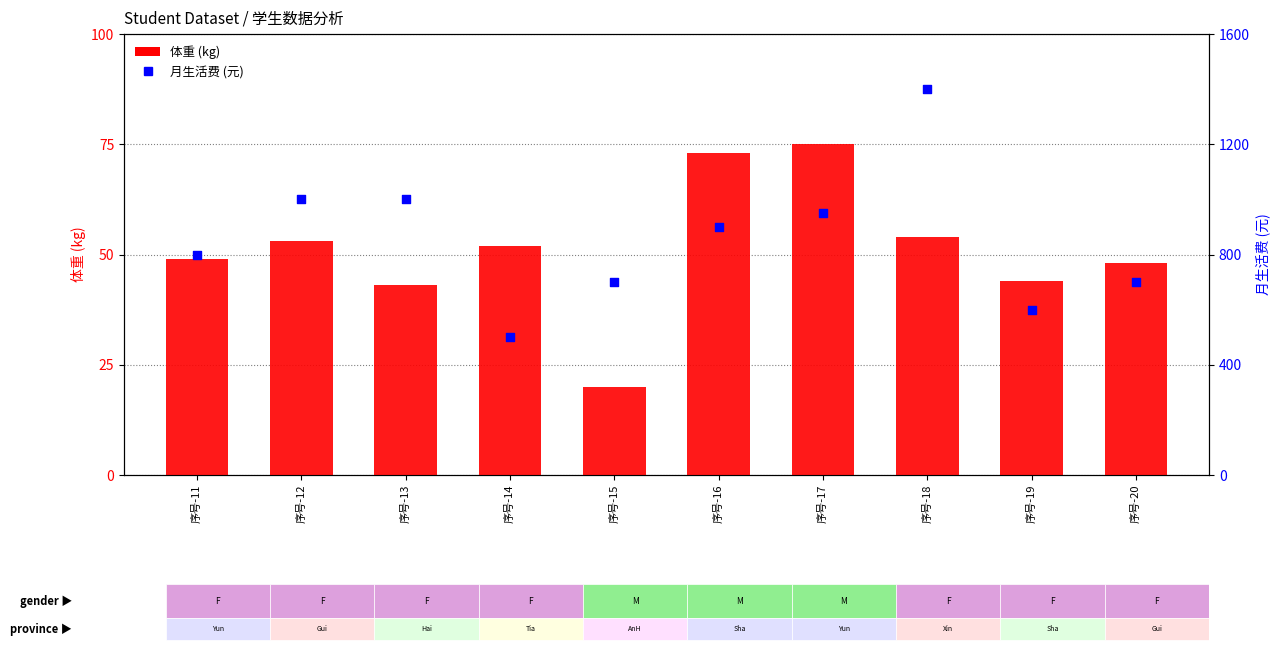

Is the value of 月生活费 (元) at 序号-19 greater than the value of 体重 (kg) at 序号-17?

Yes